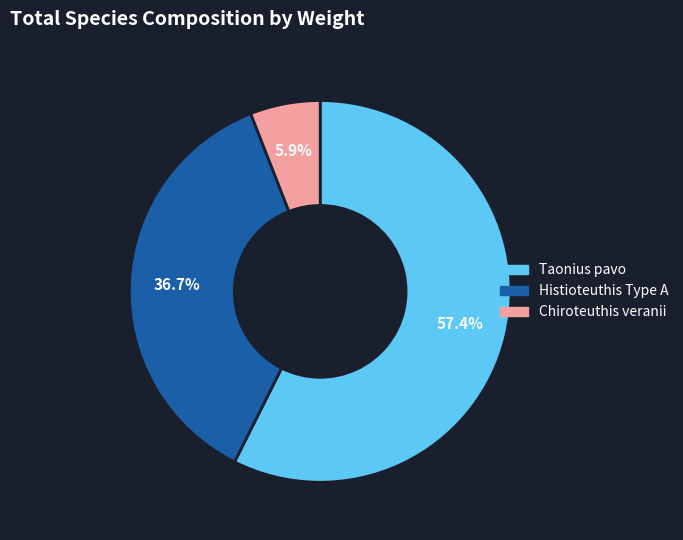

Is it true that Taonius pavo is 68% of the pie?

False